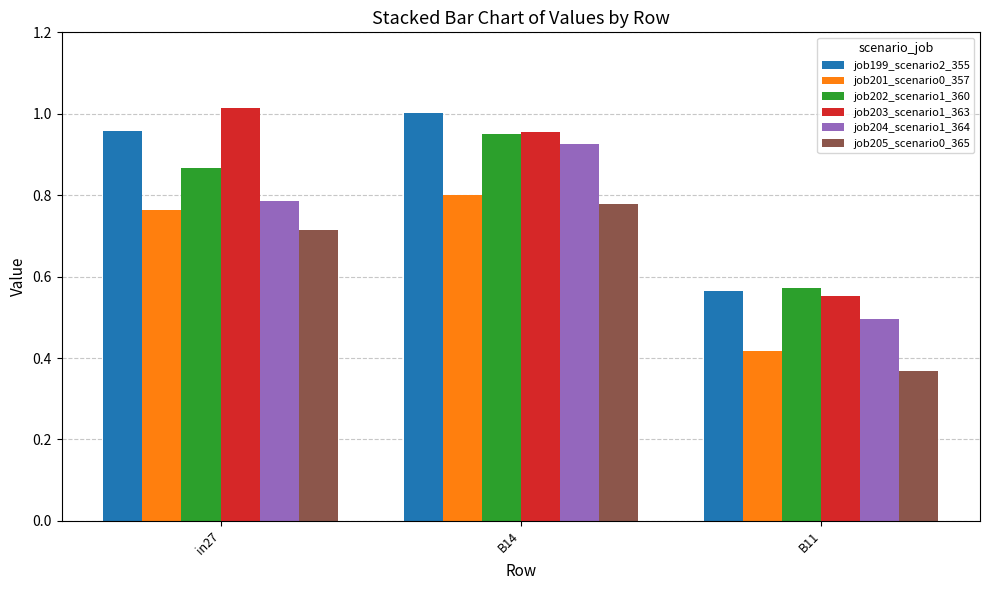

Which series has the widest spread of values?

job203_scenario1_363